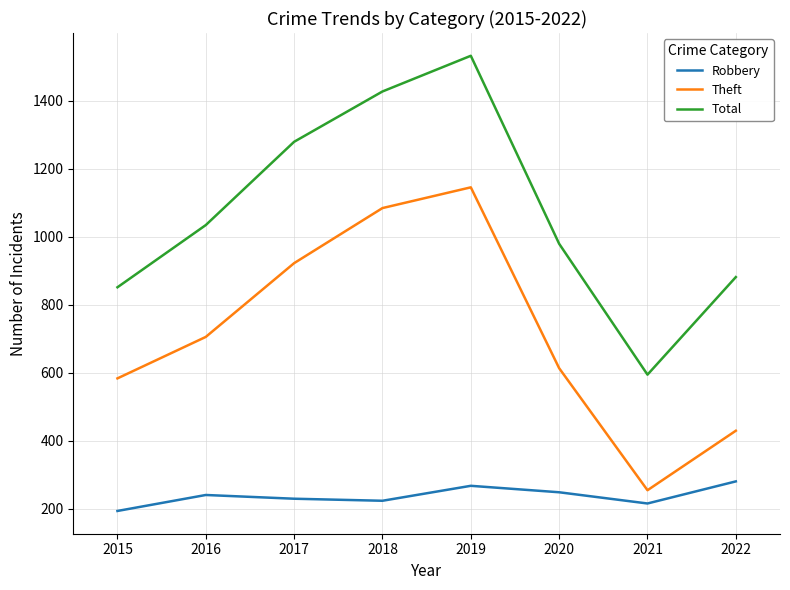

Which series has the largest total across all categories?

Total